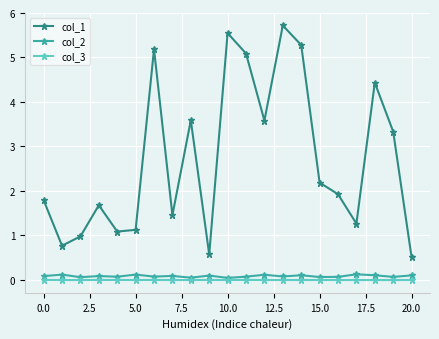

True or false: col_3 and col_1 intersect in this chart.

False